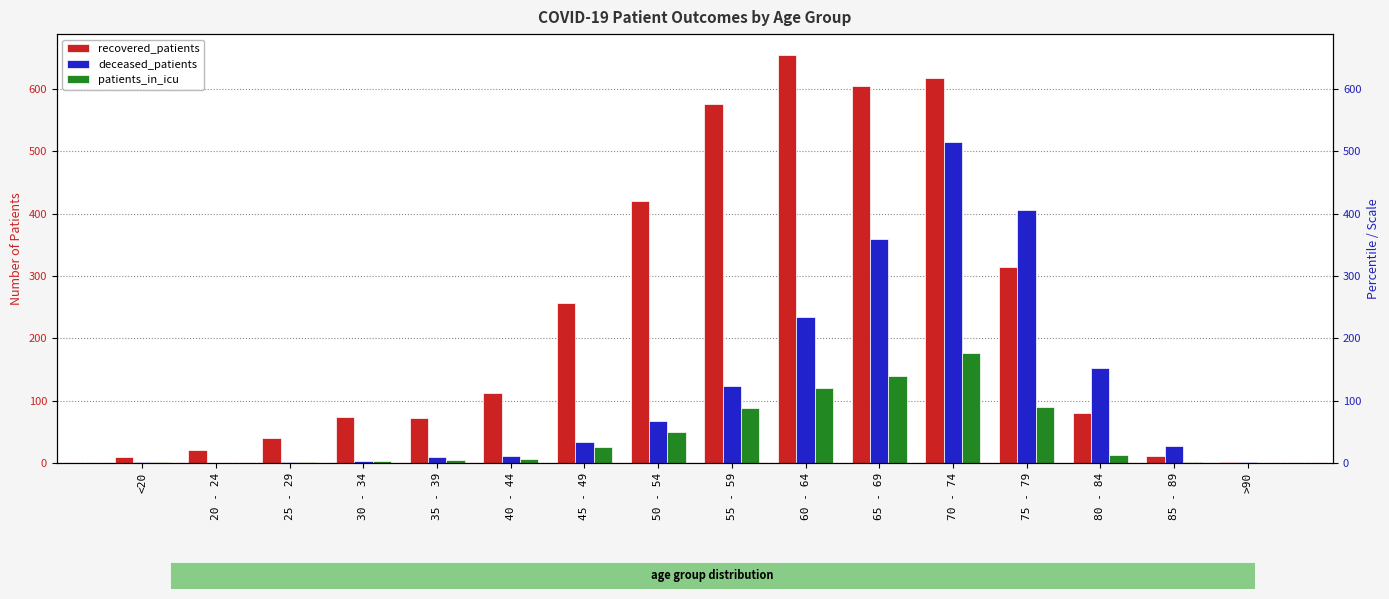

Is it true that deceased_patients equals 117 at 50 - 54?

False